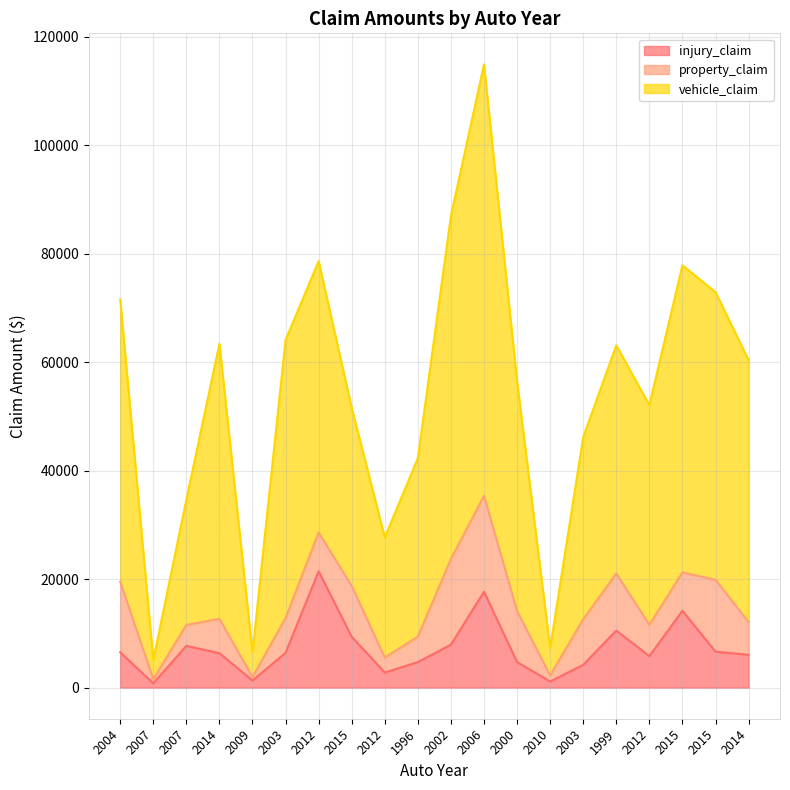

What are all the series names shown in the legend?

injury_claim, property_claim, vehicle_claim